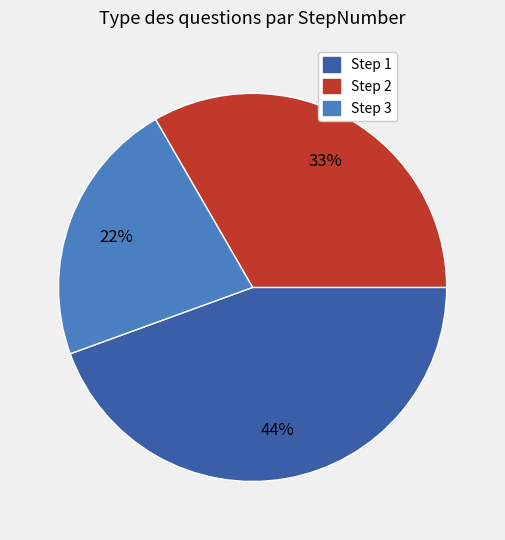

To the nearest percent, what is the average slice percentage?

33%